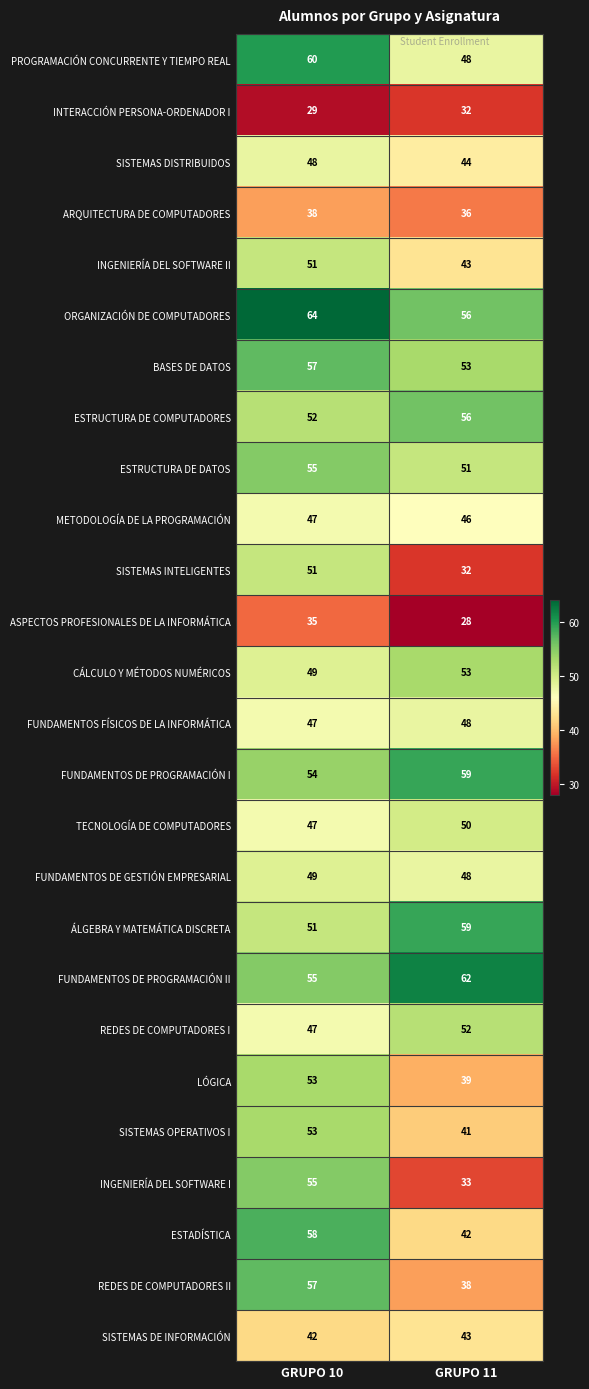

What is the sum of all INGENIERÍA DEL SOFTWARE I values?

88